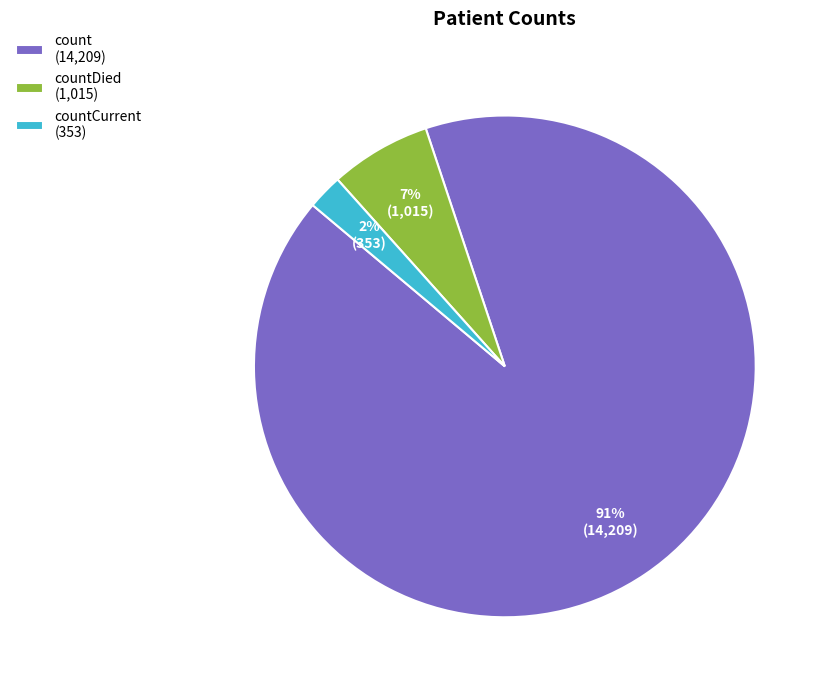

Which has a higher value, countCurrent (353) or countDied (1,015)?

countDied (1,015)